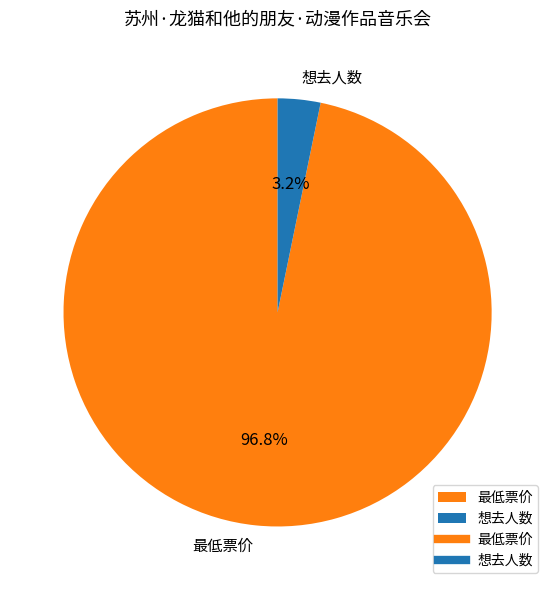

Is it true that 最低票价 is 97% of the pie?

True